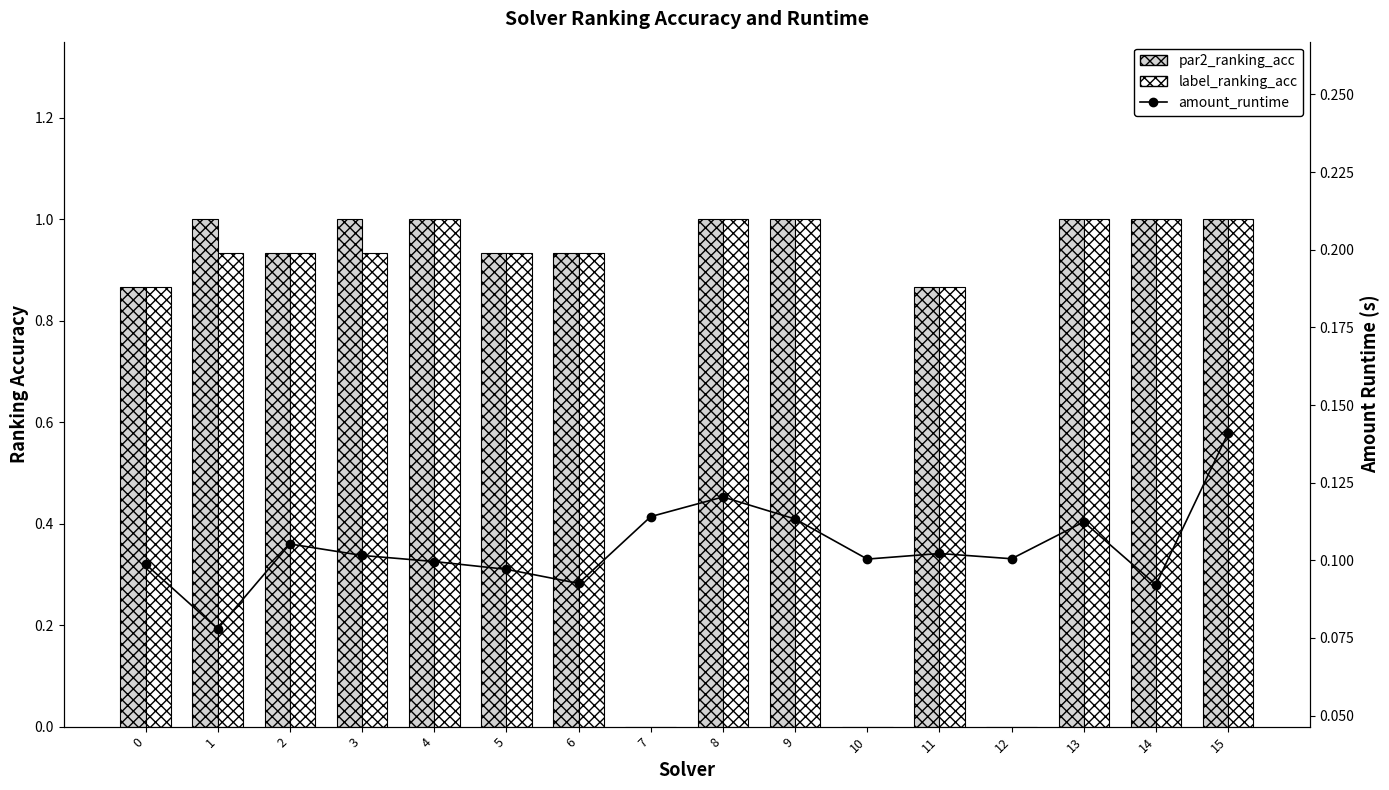

What is the approximate value of par2_ranking_acc at 5?

0.9